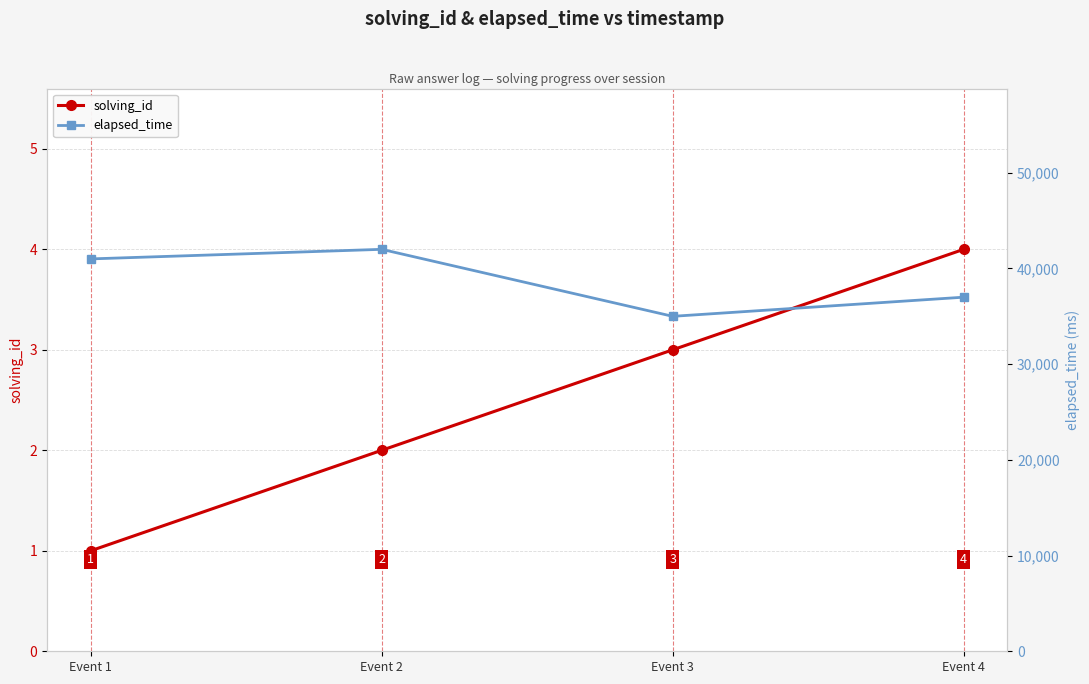

How many values in the elapsed_time series exceed 41000?

1